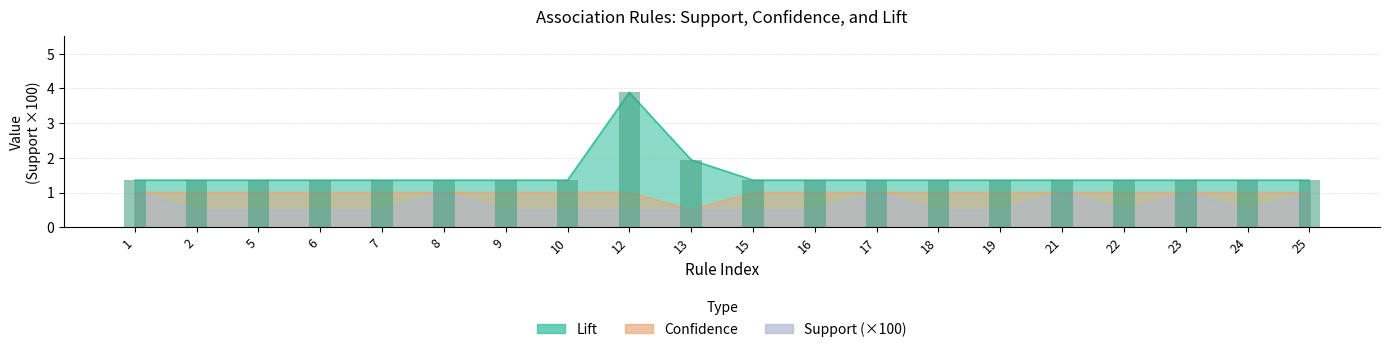

What is the smallest value displayed?

0.5